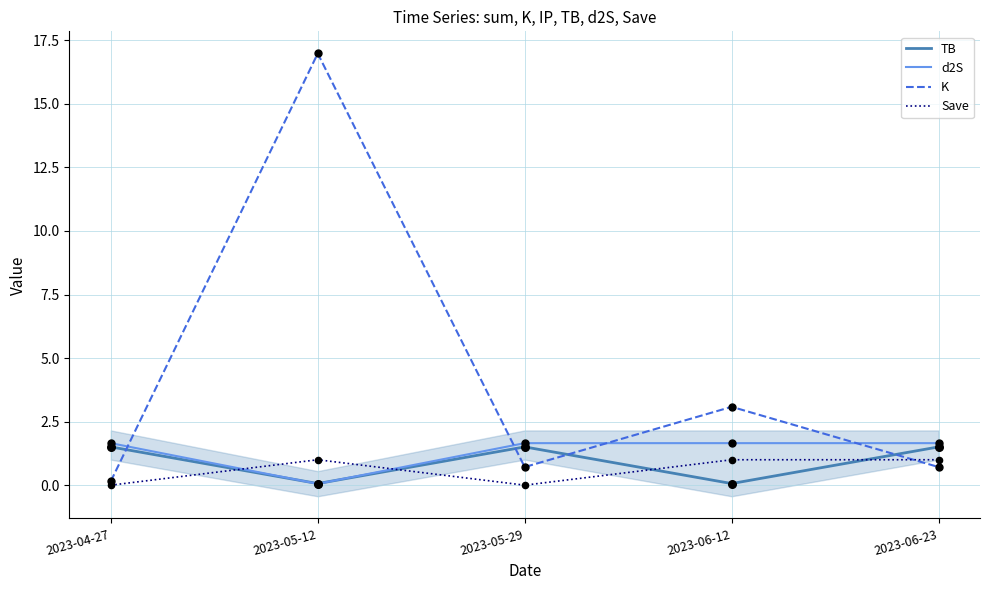

Is the value of Save at 2023-05-29 greater than the value of d2S at 2023-06-23?

No